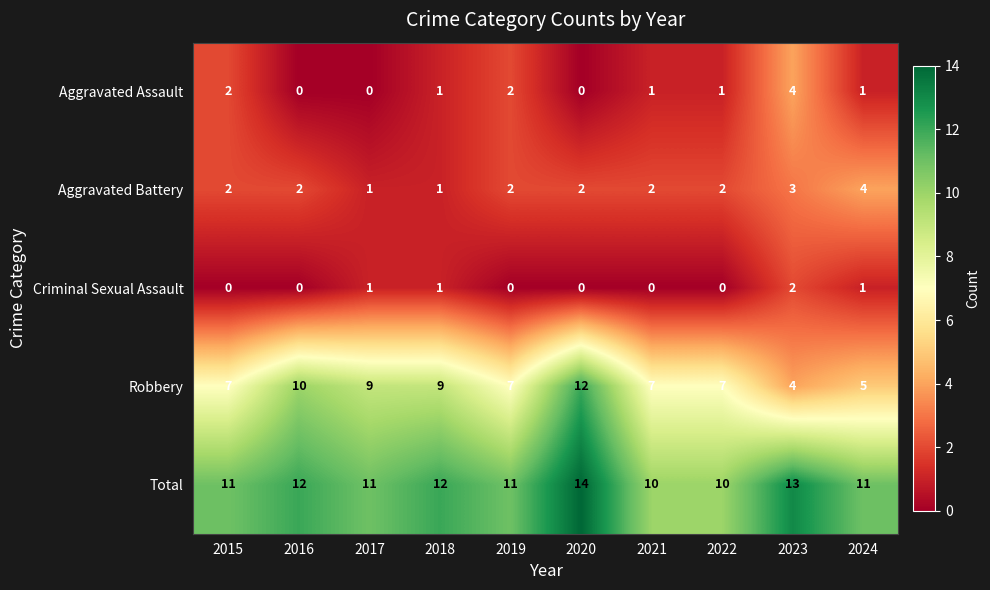

How many series are shown in this chart?

5